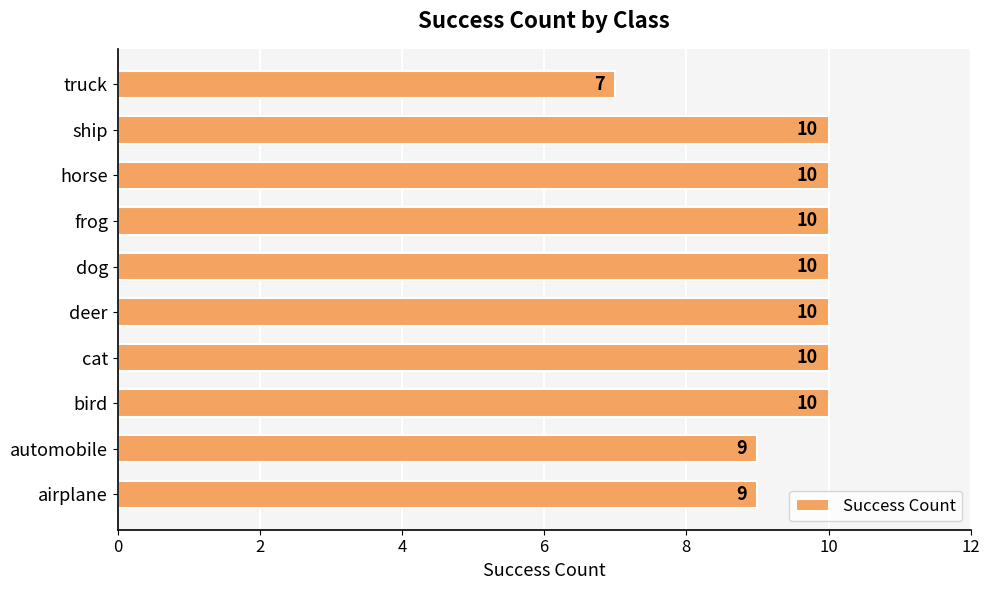

The chart shows a value of 6 at airplane. True or false?

False